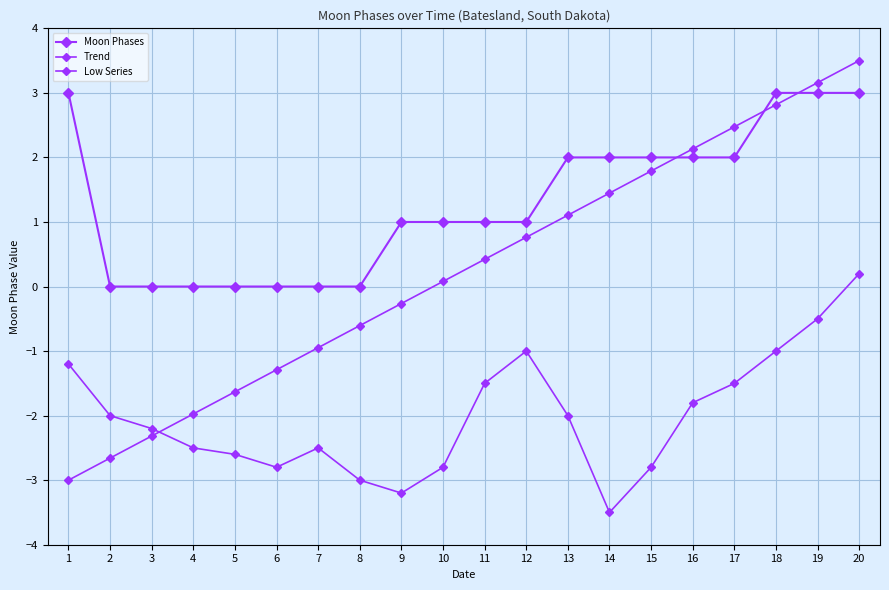

Between 1 and 16, which series saw the biggest shift?

Trend